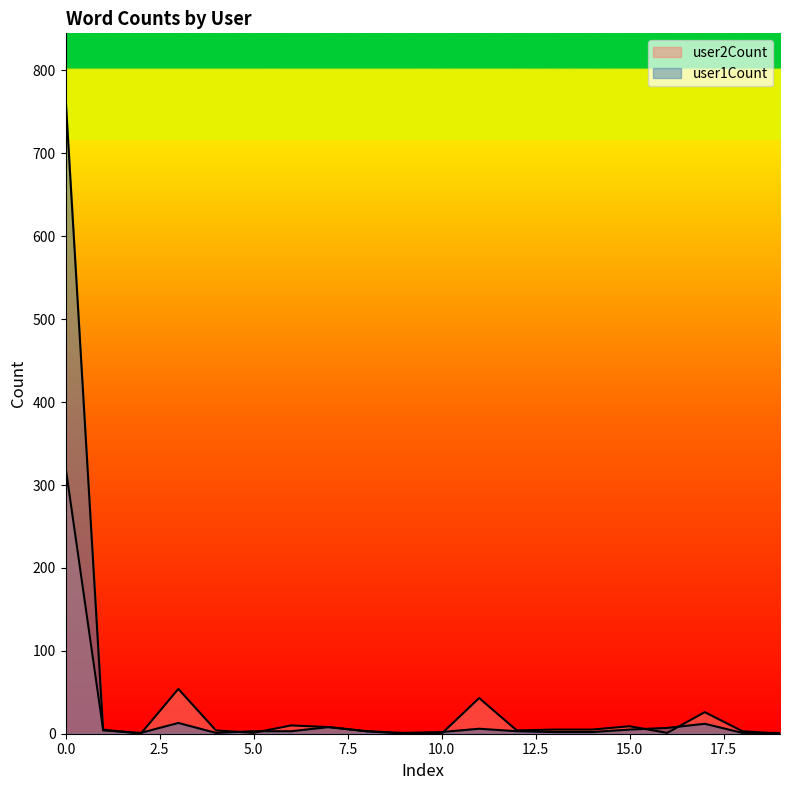

Rank the series by their average value, from highest to lowest.

user1Count, user2Count